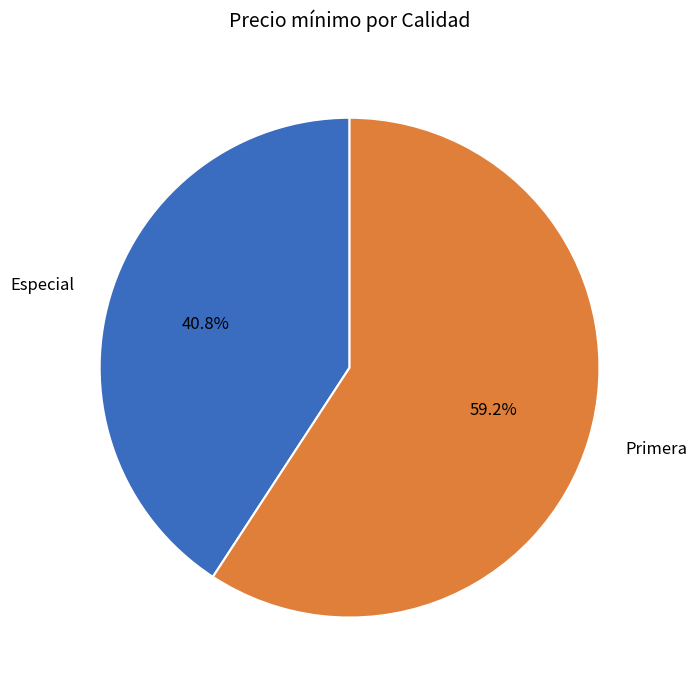

Rank the categories by value from highest to lowest.

Primera, Especial